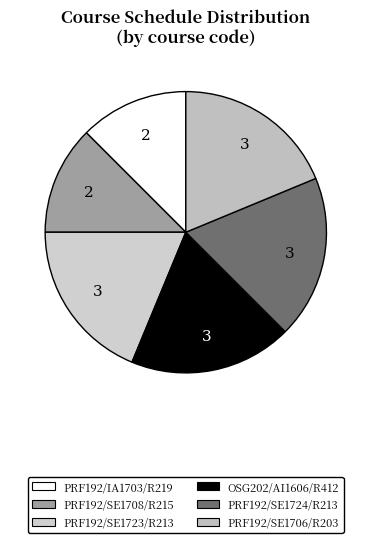

How many slices are in this pie chart?

6